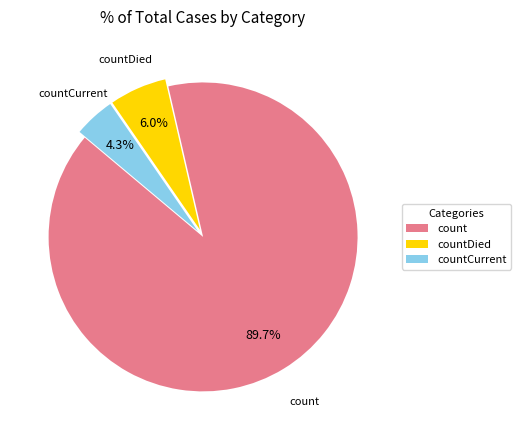

To the nearest percent, what is the average slice percentage?

33%